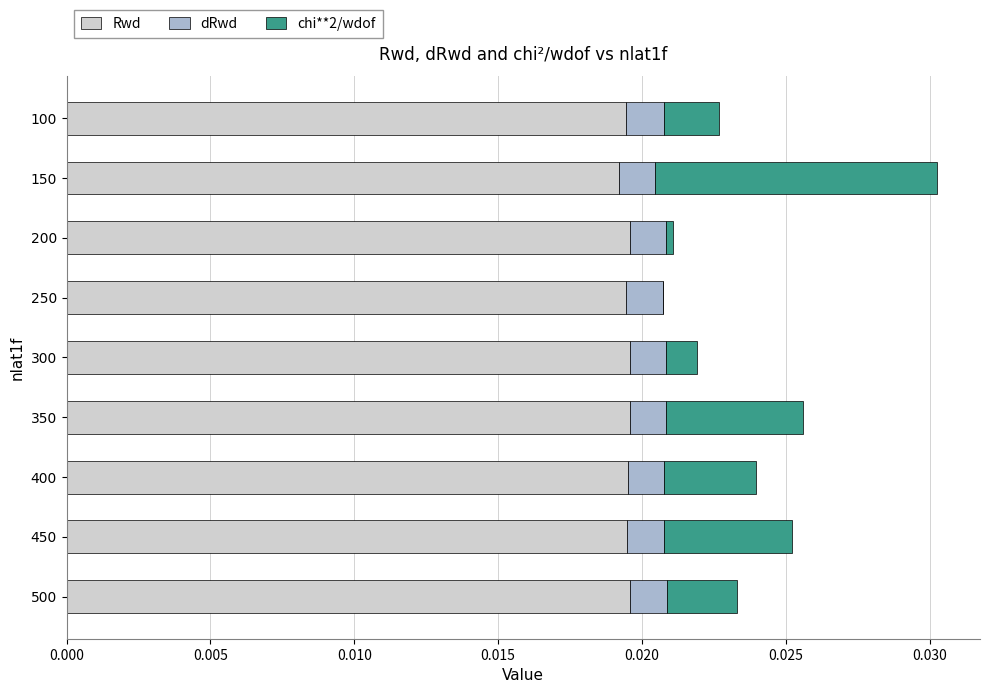

True or false: Rwd has a value of 0.0 at 200.

True